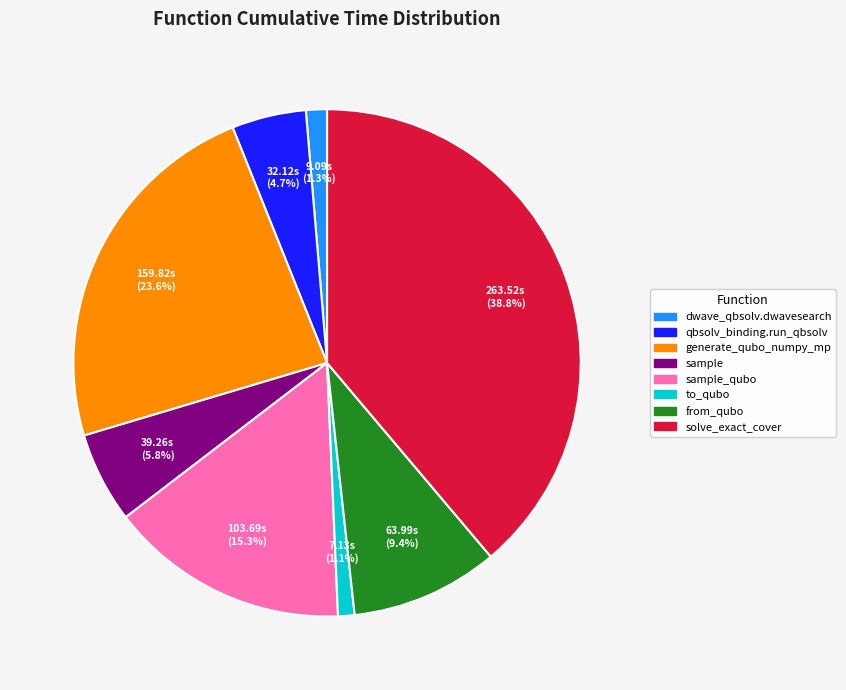

Is there a majority slice in this chart?

No